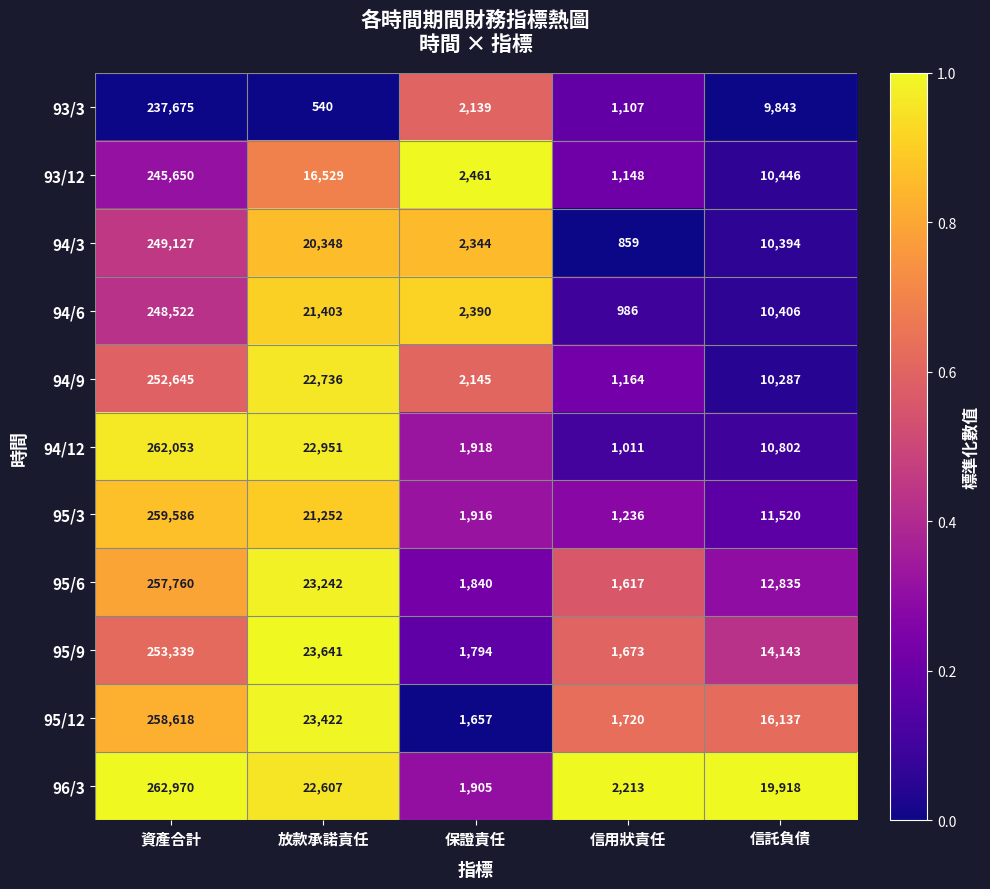

At 資產合計, list the series in order from smallest to largest.

93/3, 93/12, 94/6, 94/3, 94/9, 95/9, 95/6, 95/12, 95/3, 94/12, 96/3